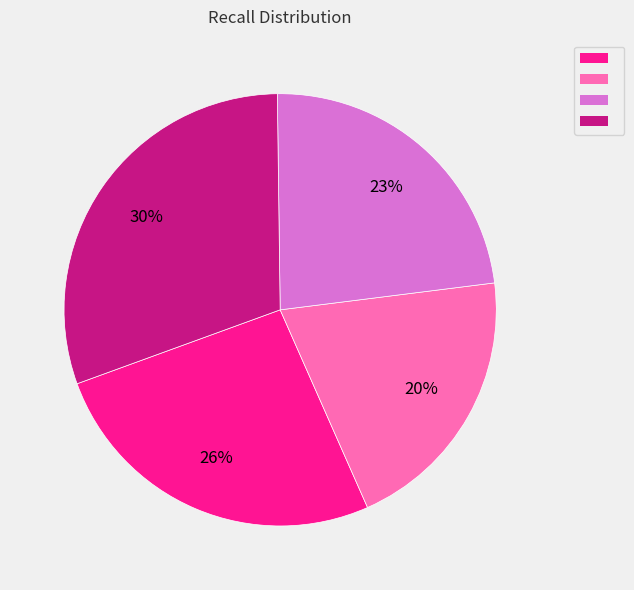

Is there a majority slice in this chart?

No